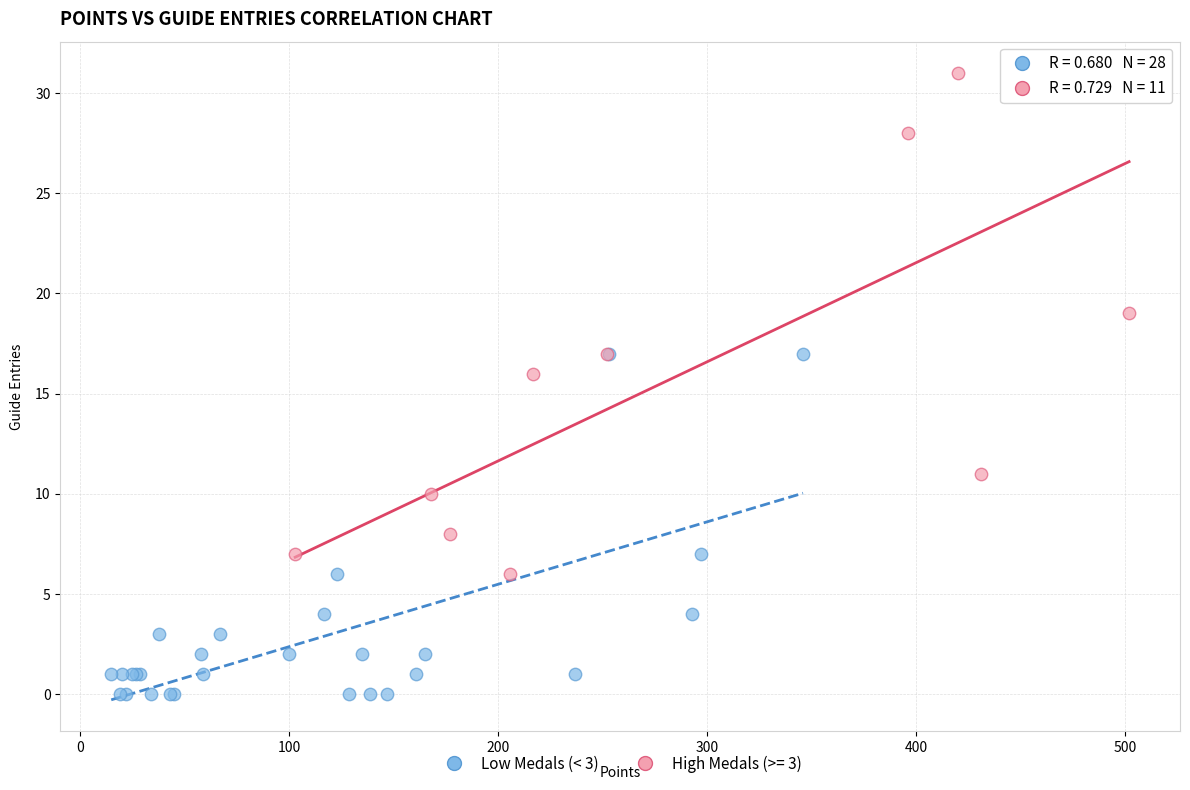

Which series has the widest spread of Y values?

High Medals (>= 3)